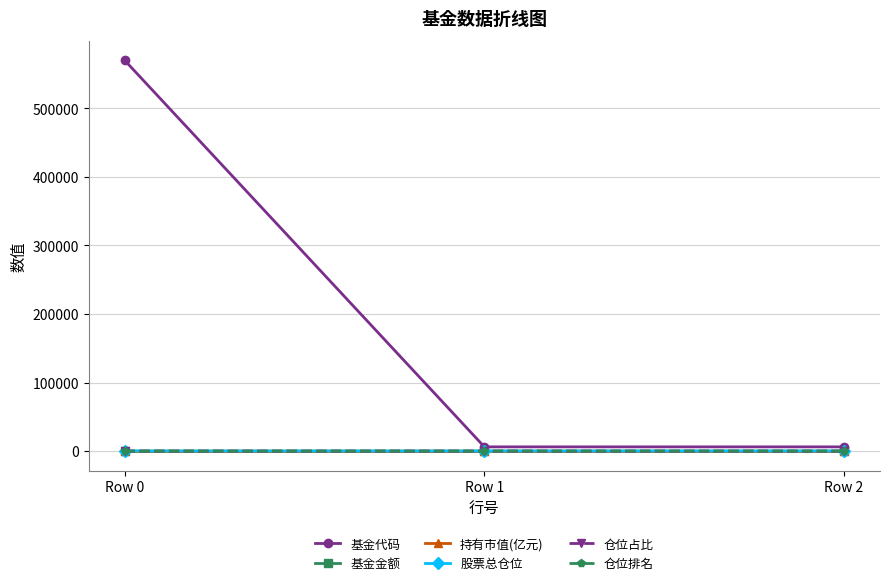

What are all the series names shown in the legend?

基金代码, 基金金额, 持有市值(亿元), 股票总仓位, 仓位占比, 仓位排名